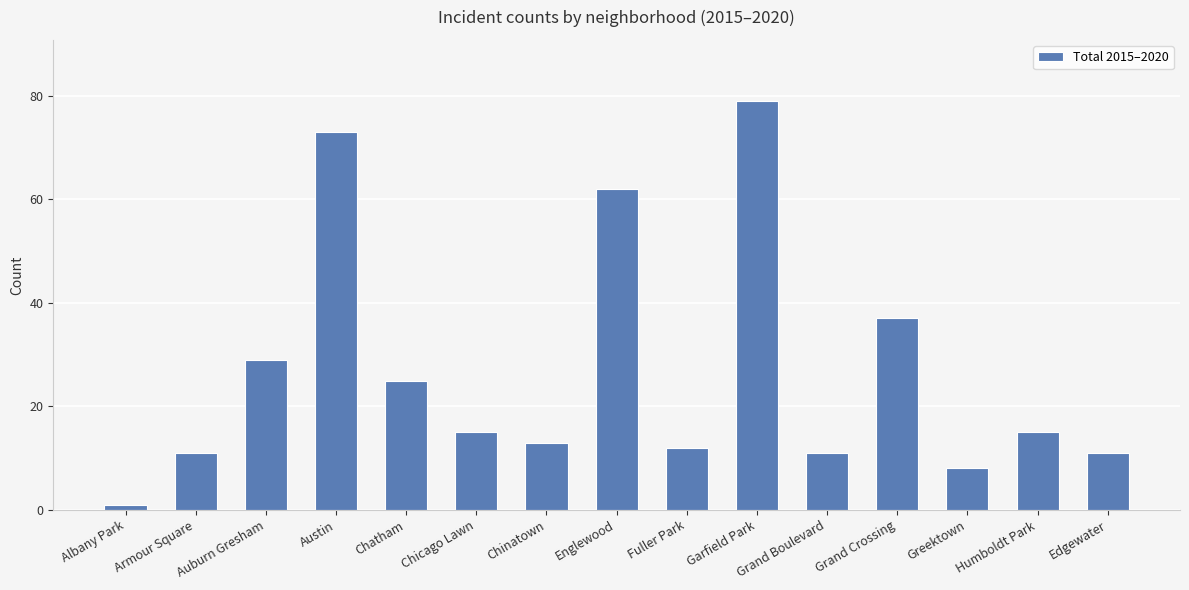

What is the label of the 3rd bar from the left?

Auburn Gresham